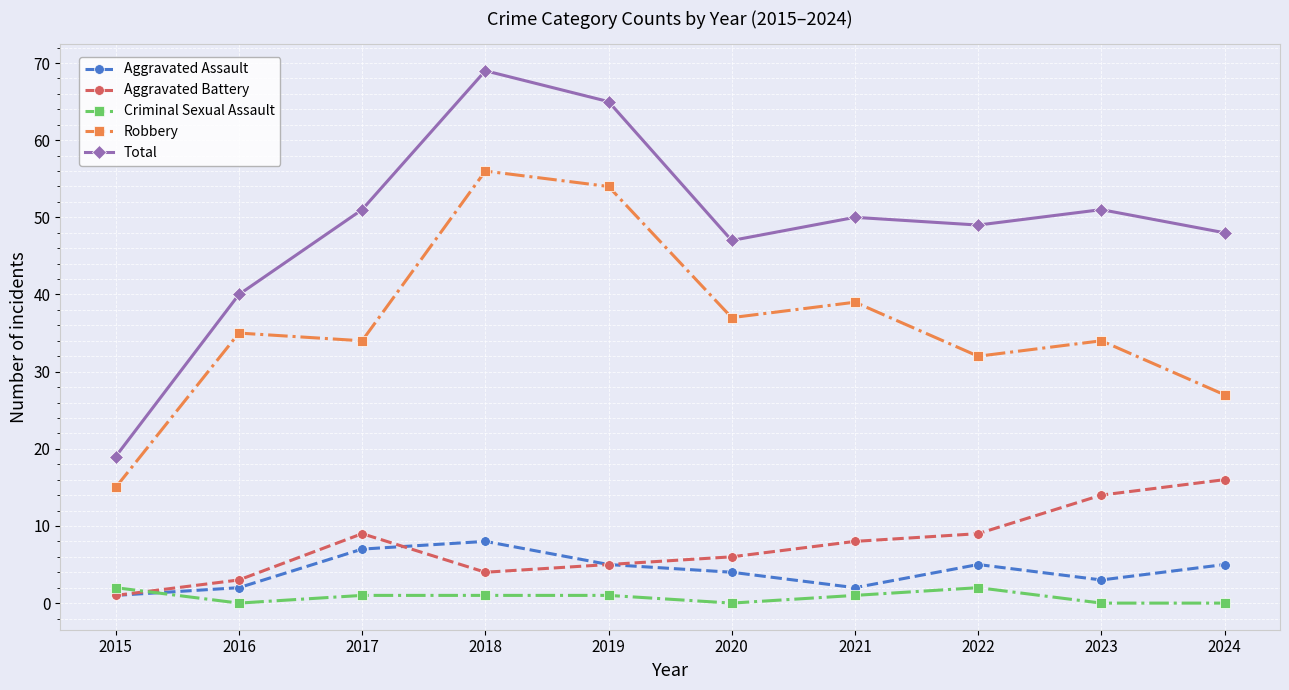

Reading left to right, what are all the values shown in this chart?

Aggravated Assault: 2015=1	2016=2	2017=7	2018=8	2019=5	2020=4	2021=2	2022=5	2023=3	2024=5
Aggravated Battery: 2015=1	2016=3	2017=9	2018=4	2019=5	2020=6	2021=8	2022=9	2023=14	2024=16
Criminal Sexual Assault: 2015=2	2016=0	2017=1	2018=1	2019=1	2020=0	2021=1	2022=2	2023=0	2024=0
Robbery: 2015=15	2016=35	2017=34	2018=56	2019=54	2020=37	2021=39	2022=32	2023=34	2024=27
Total: 2015=19	2016=40	2017=51	2018=69	2019=65	2020=47	2021=50	2022=49	2023=51	2024=48